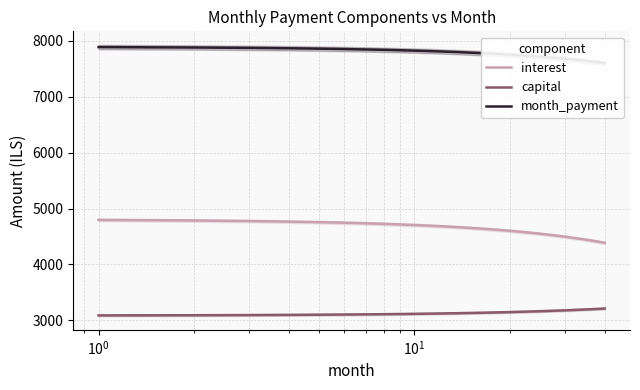

What is the highest value of the interest series?

4796.5